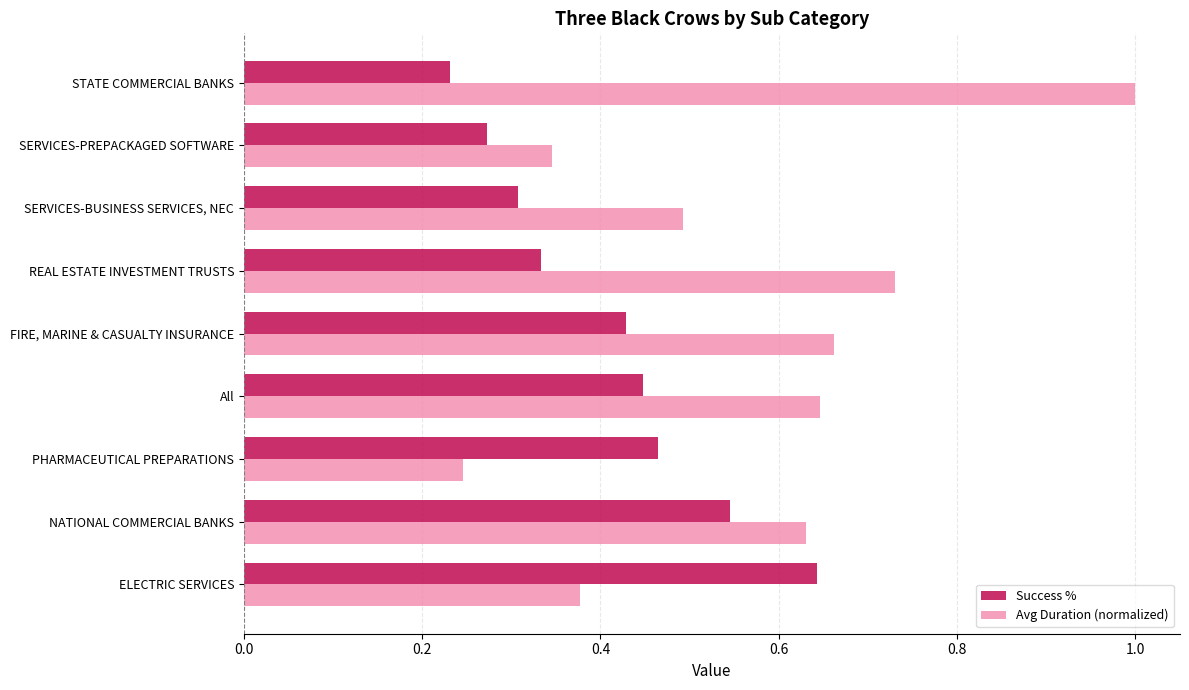

Is it true that Success % equals 0.2 at REAL ESTATE INVESTMENT TRUSTS?

False